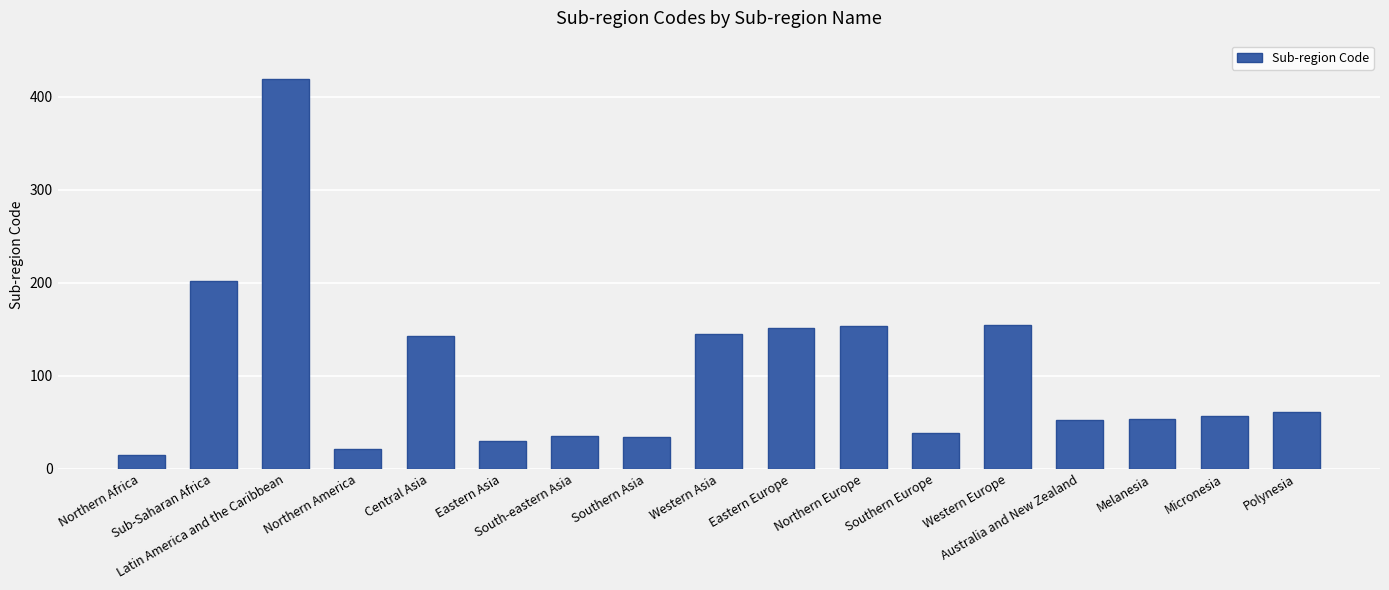

What is the sum of the values at Sub-Saharan Africa and Melanesia?

256